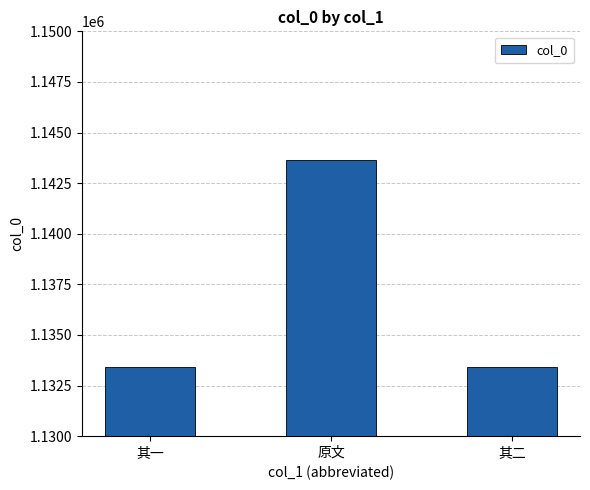

Read the value at 原文.

1143660